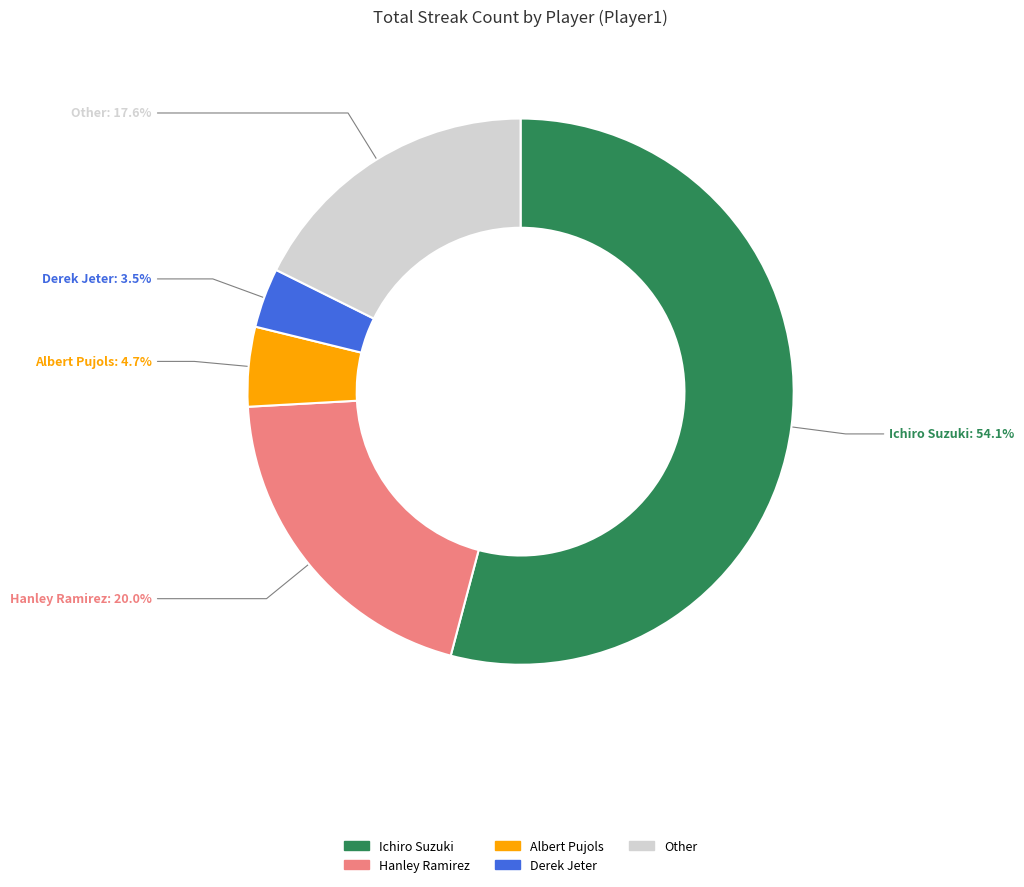

Which has a higher value, Ichiro Suzuki or Hanley Ramirez?

Ichiro Suzuki